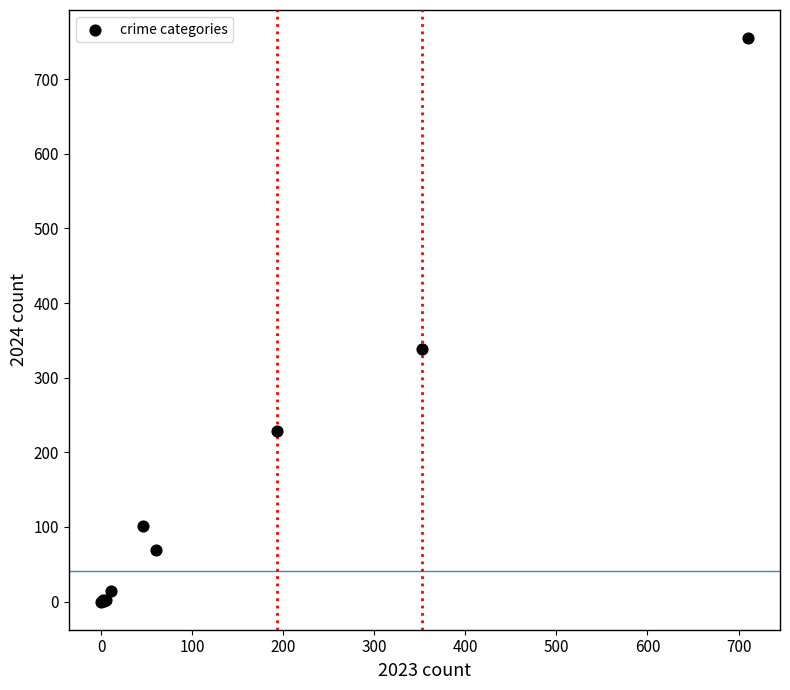

What Y value in the scatter plot is closest to 377?

338